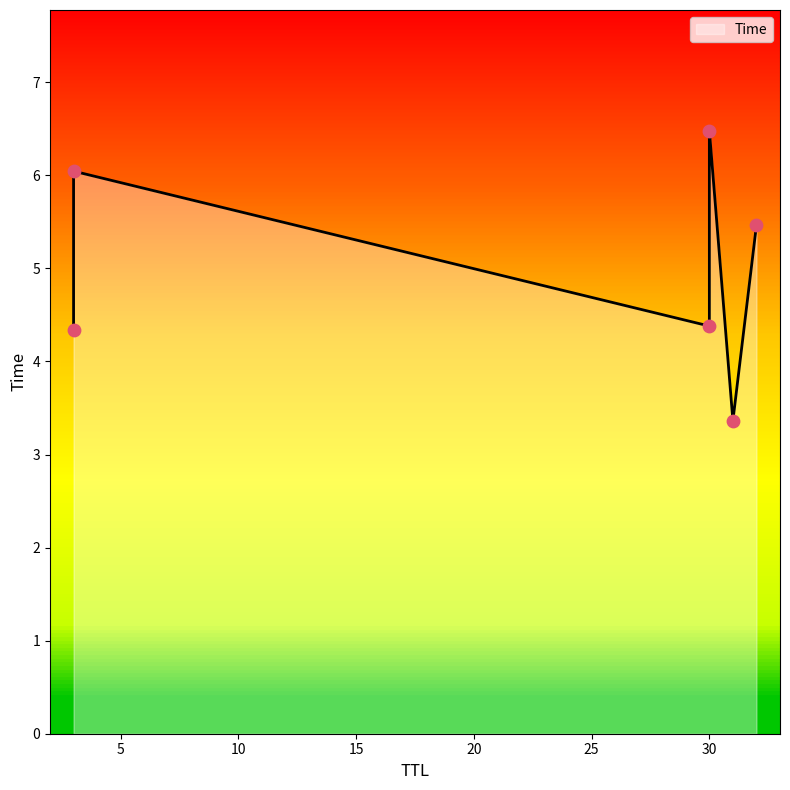

What is the ratio of the value at 30 to the value at 3?

1.0